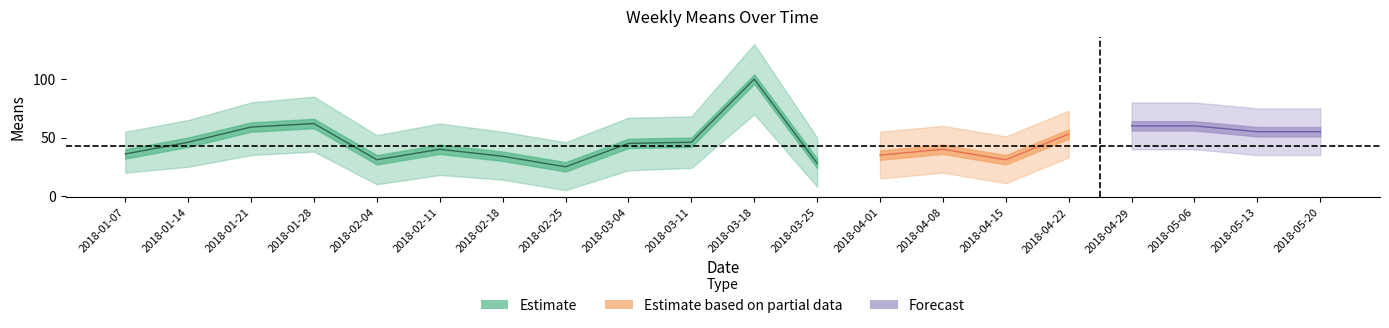

What is the minimum value for Estimate based on partial data?

29